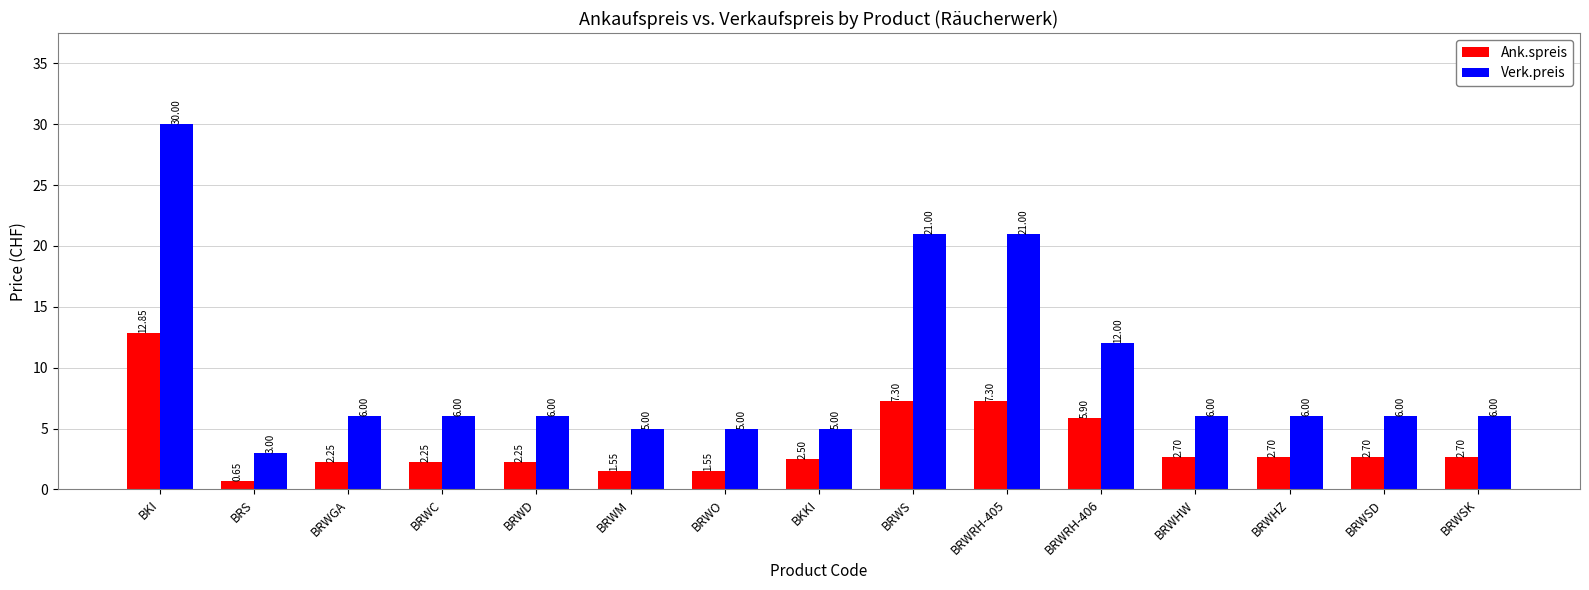

True or false: Ank.spreis has a value of 1.5 at BRWRH-406.

False